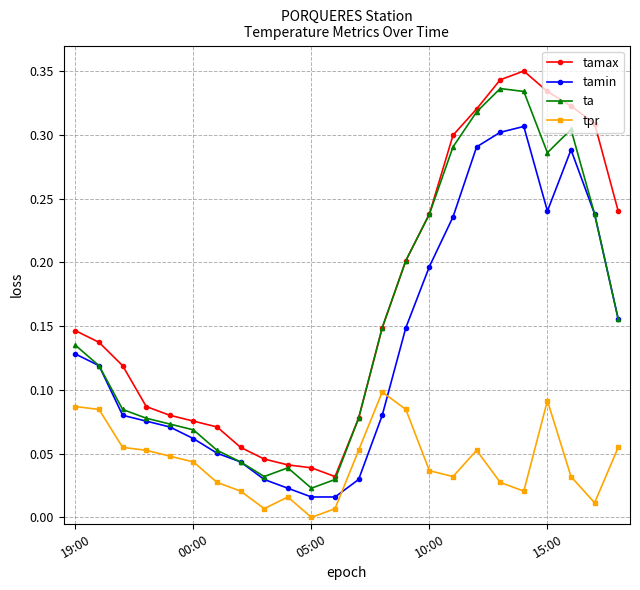

Which series has the largest total across all categories?

tamax